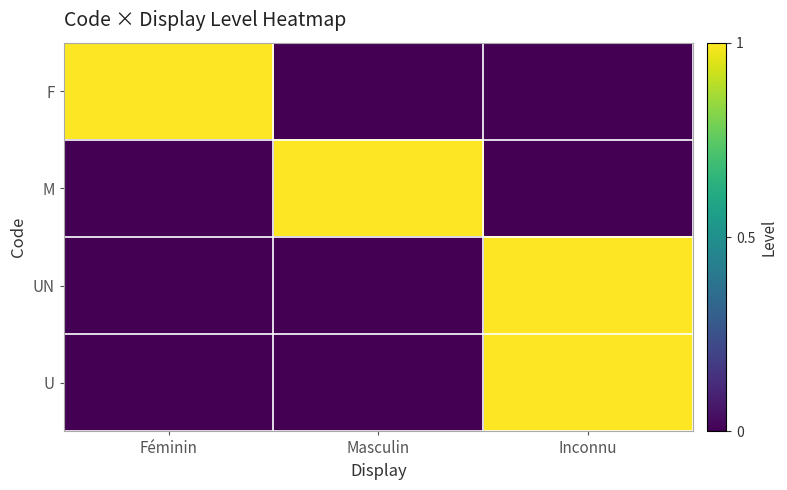

Reading left to right, what are all the values shown in this chart?

F: Féminin=1	Masculin=0	Inconnu=0
M: Féminin=0	Masculin=1	Inconnu=0
UN: Féminin=0	Masculin=0	Inconnu=1
U: Féminin=0	Masculin=0	Inconnu=1